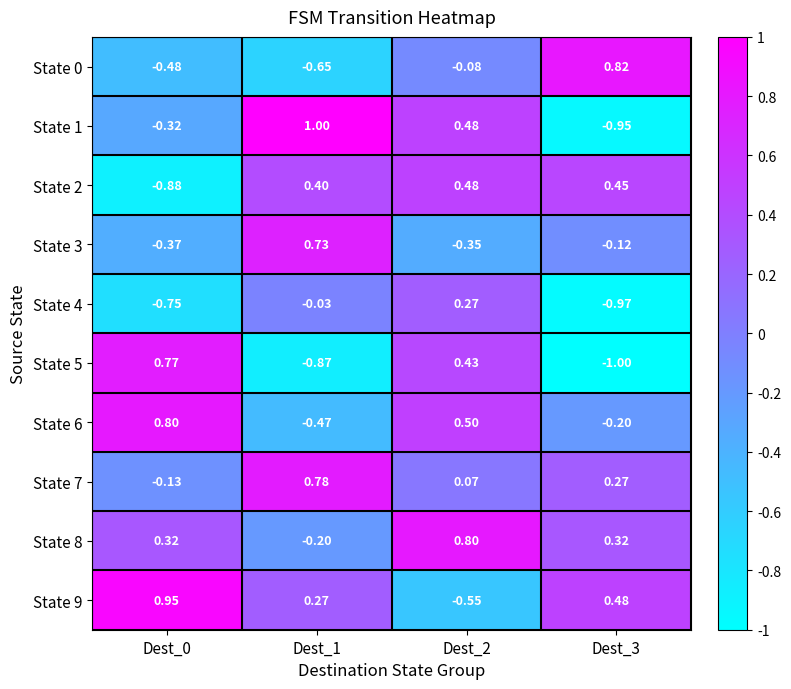

How many series are shown in this chart?

10